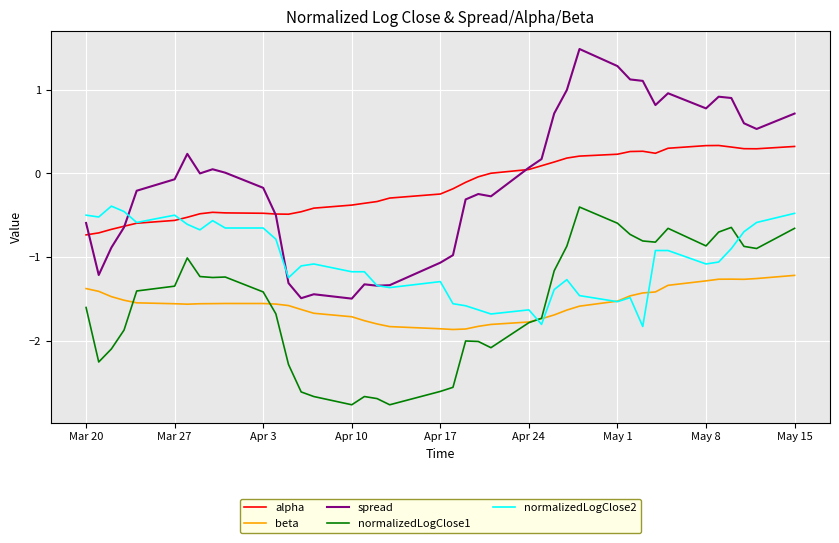

What is the maximum value for spread?

1.5